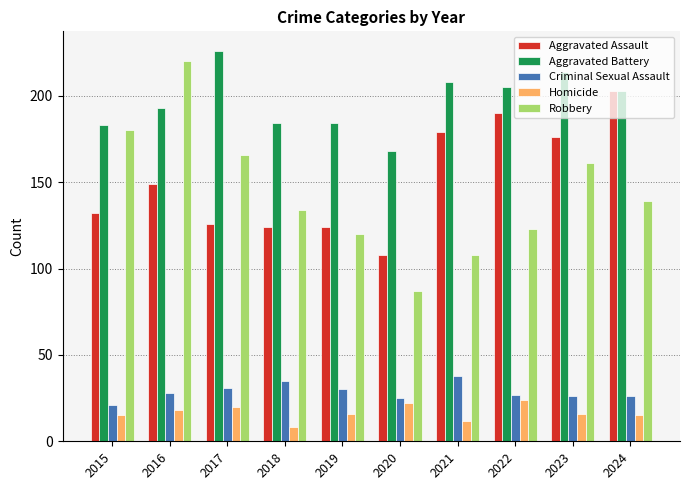

At which category is the sum across all series the highest?

2016